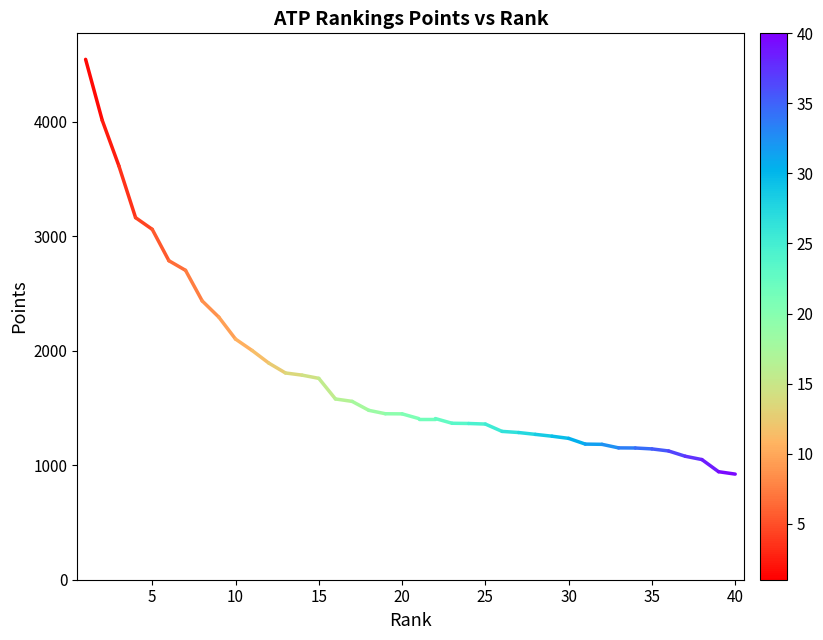

What is the minimum value shown in the chart?

922